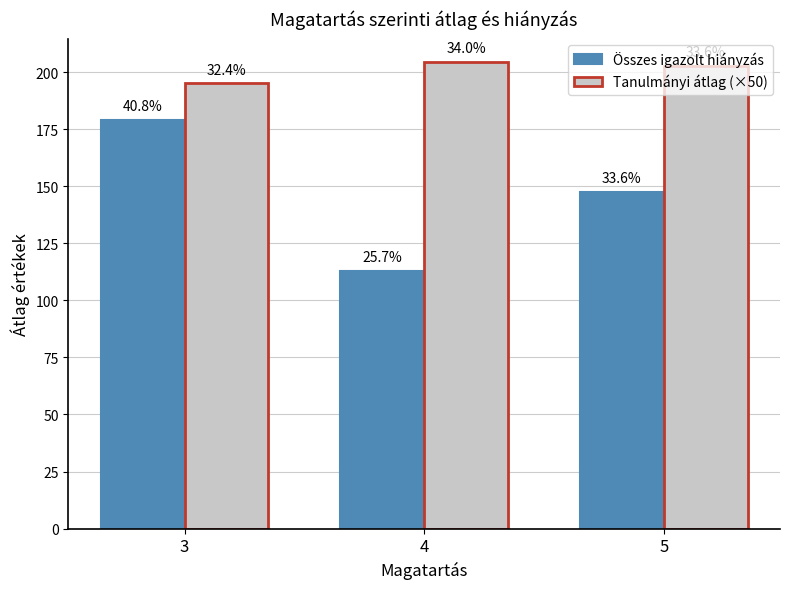

Reading left to right, transcribe all the data shown in this chart.

Összes igazolt hiányzás: 179.0	112.8	147.4
Tanulmányi átlag (×50): 195.0	204.4	202.5